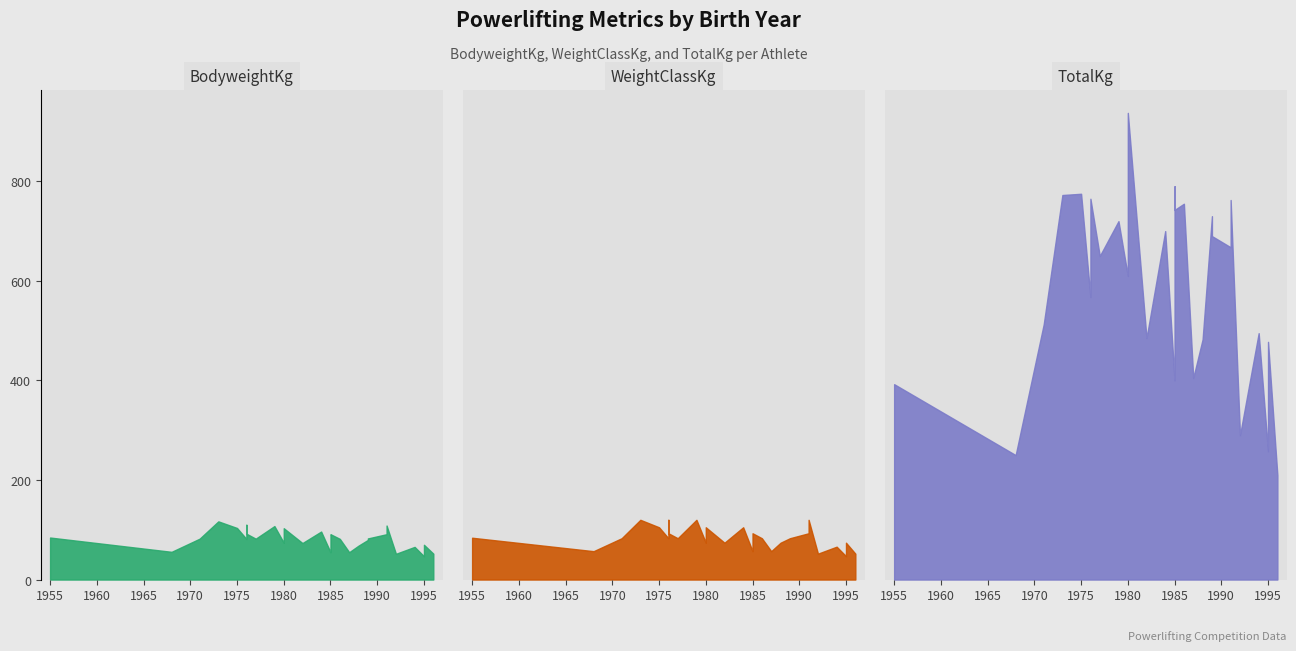

Between 5 and 22, which series saw the biggest shift?

TotalKg